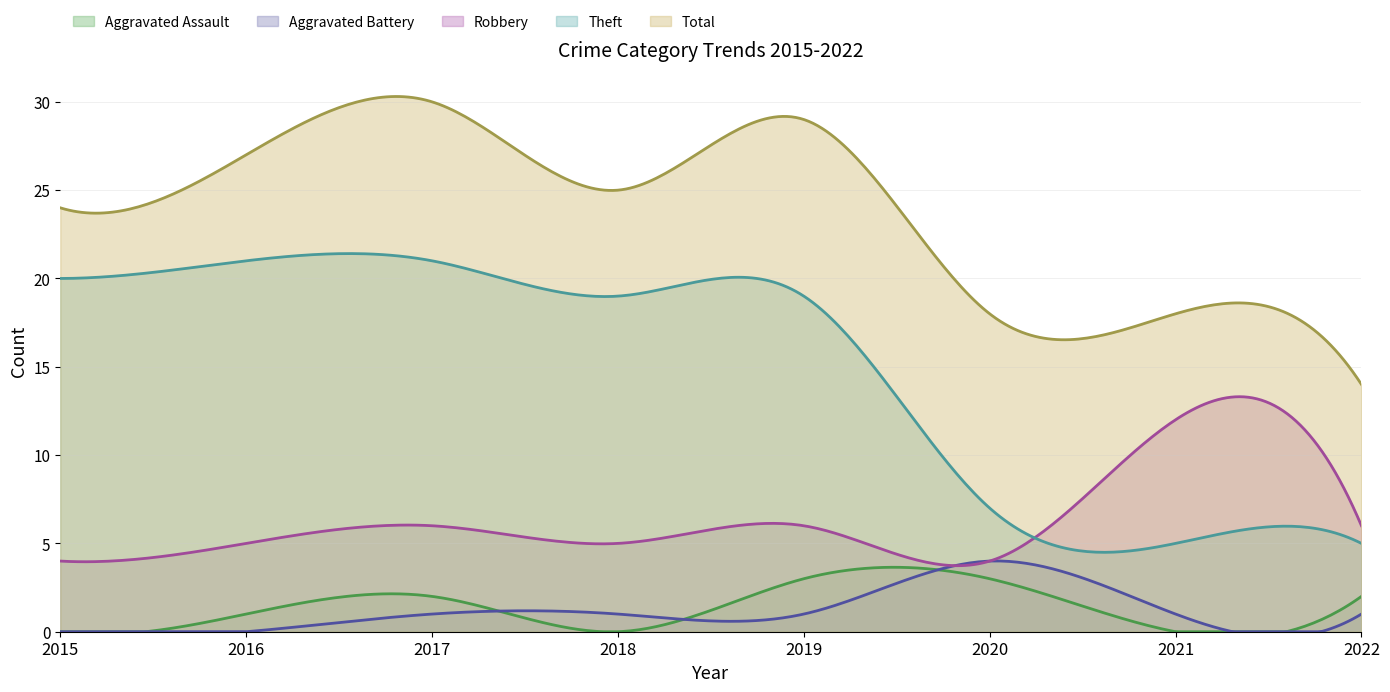

How many lines are shown in the chart?

5